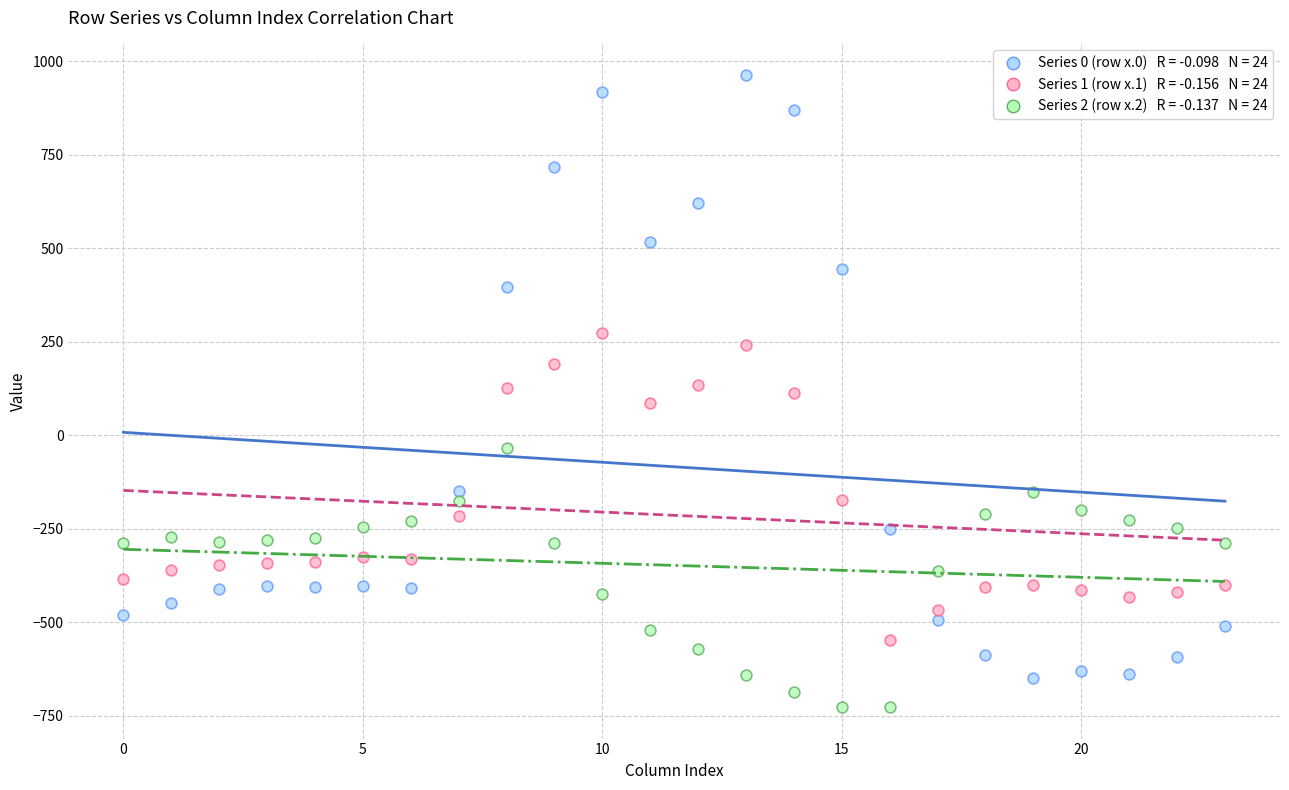

Across all data points, what is the range of Y values (max minus min)?

1689.3